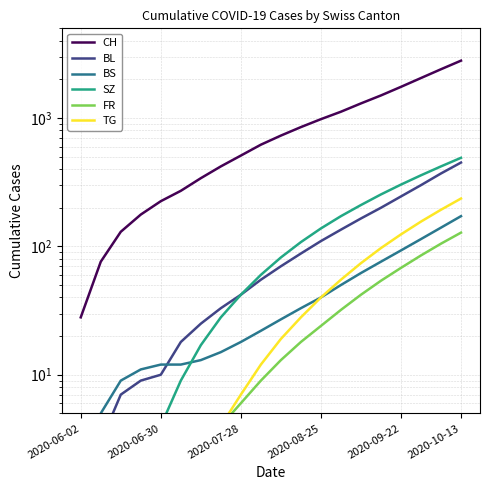

True or false: BL and CH cross at least once.

False